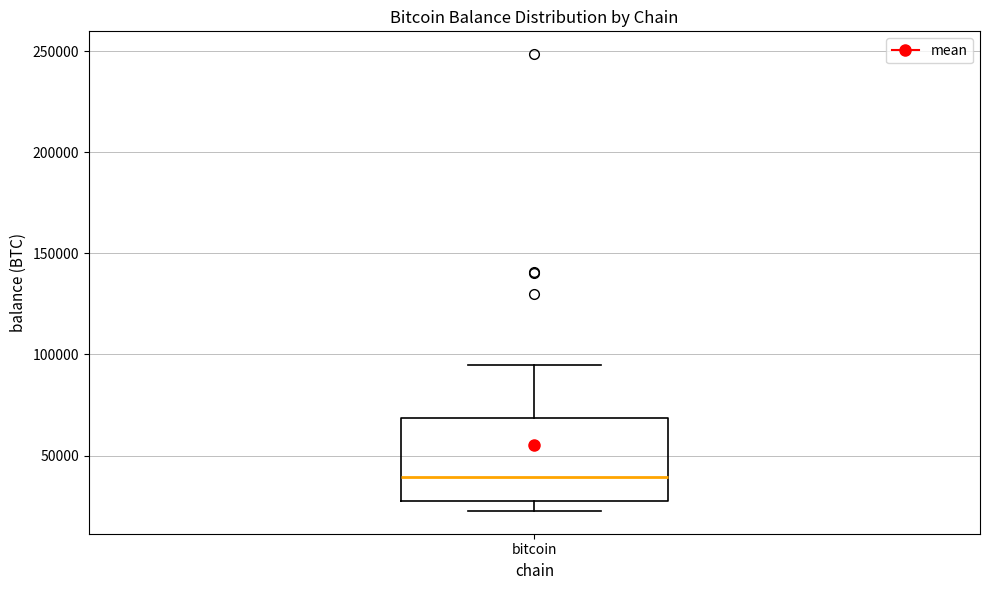

Where is the lower edge of the box for bitcoin on the y-axis? The values are not printed on the chart, so give them approximately, as read against the axis.

25000